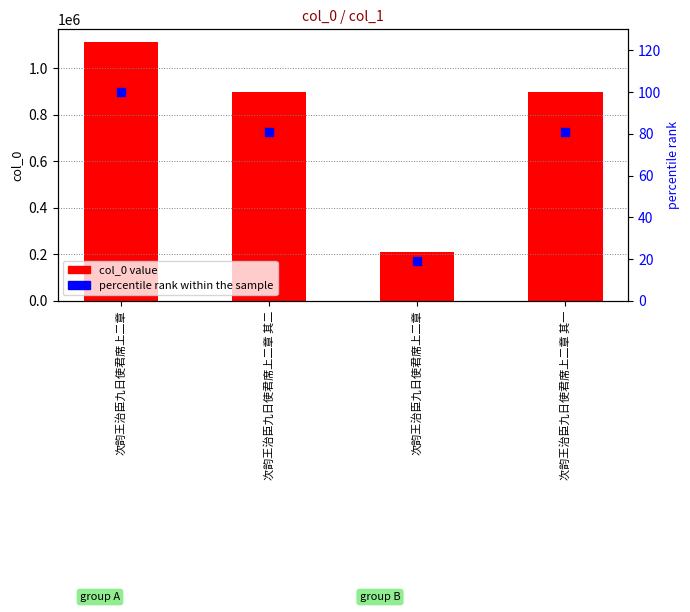

Which series reaches the maximum Y coordinate?

col_0